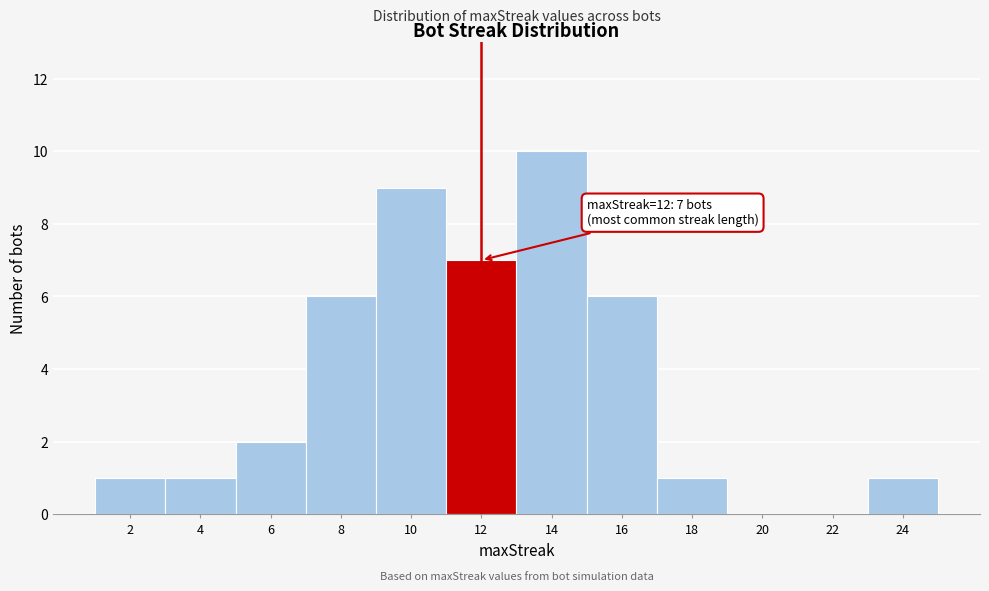

Which range on the x-axis has the tallest bar?

13 to 15